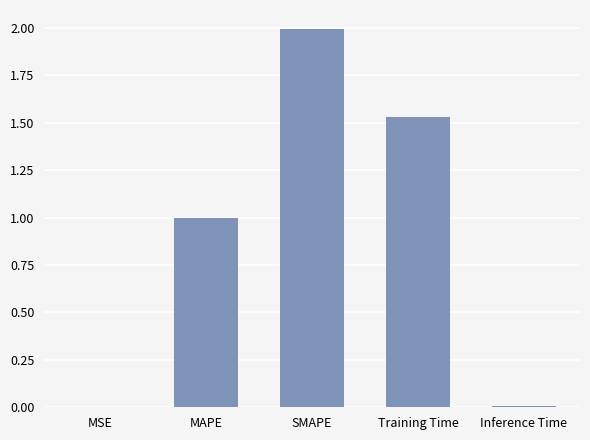

Approximately how many times larger is the value at MAPE compared to Training Time?

0.7